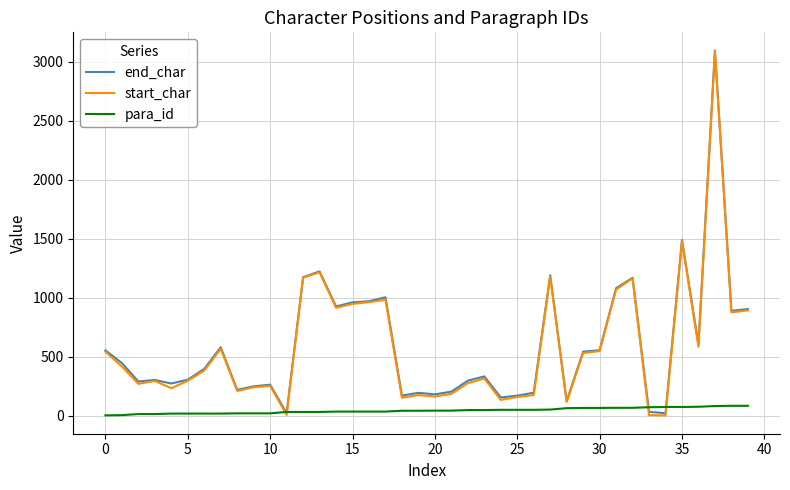

What is the maximum value for end_char?

3095